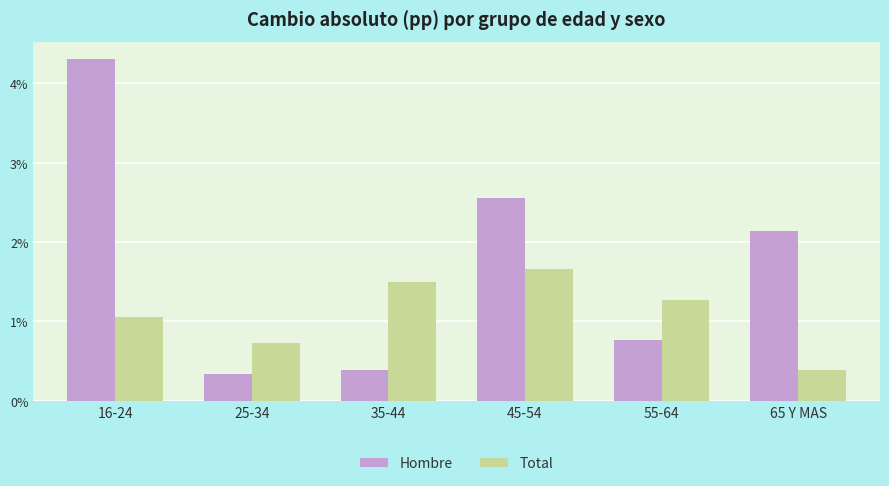

What position from the right is 55-64?

2